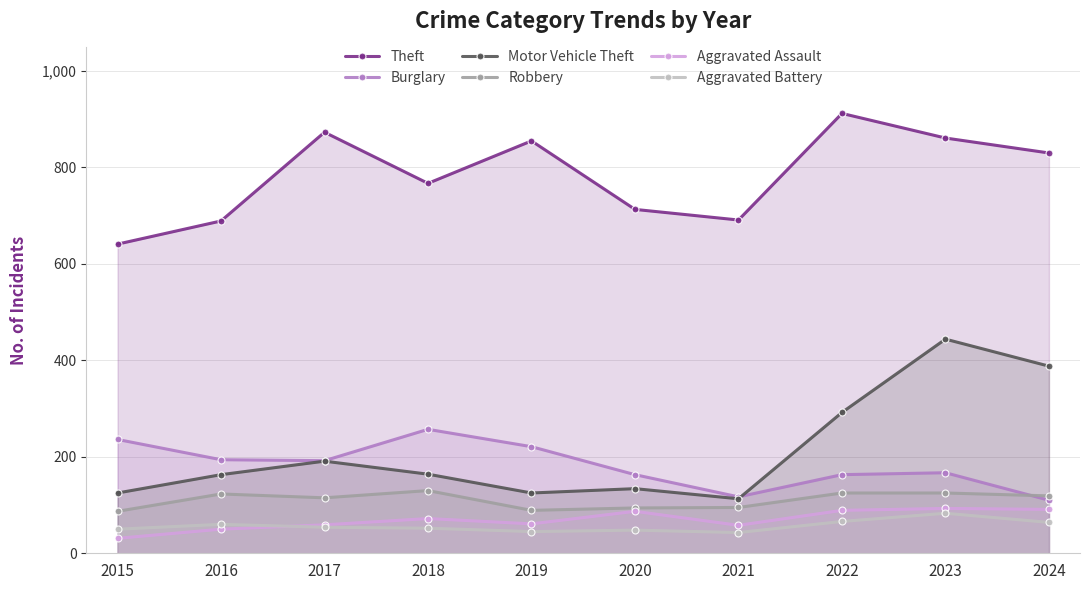

Which series has the largest range (max minus min)?

Motor Vehicle Theft